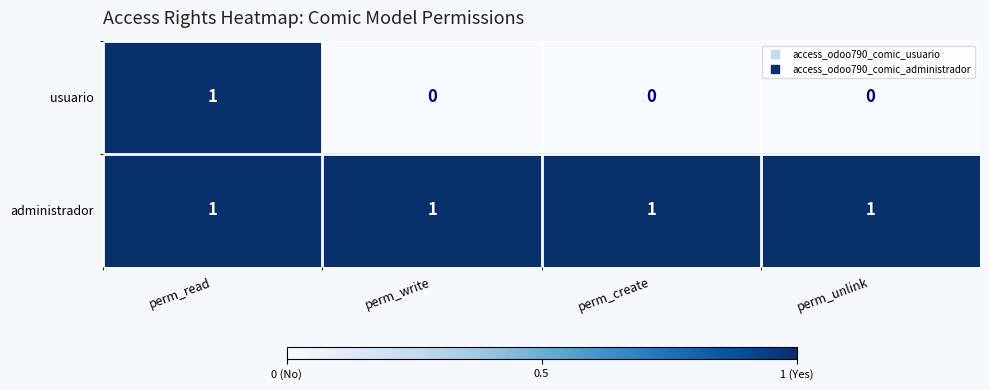

Is it true that administrador equals 1 at perm_create?

True